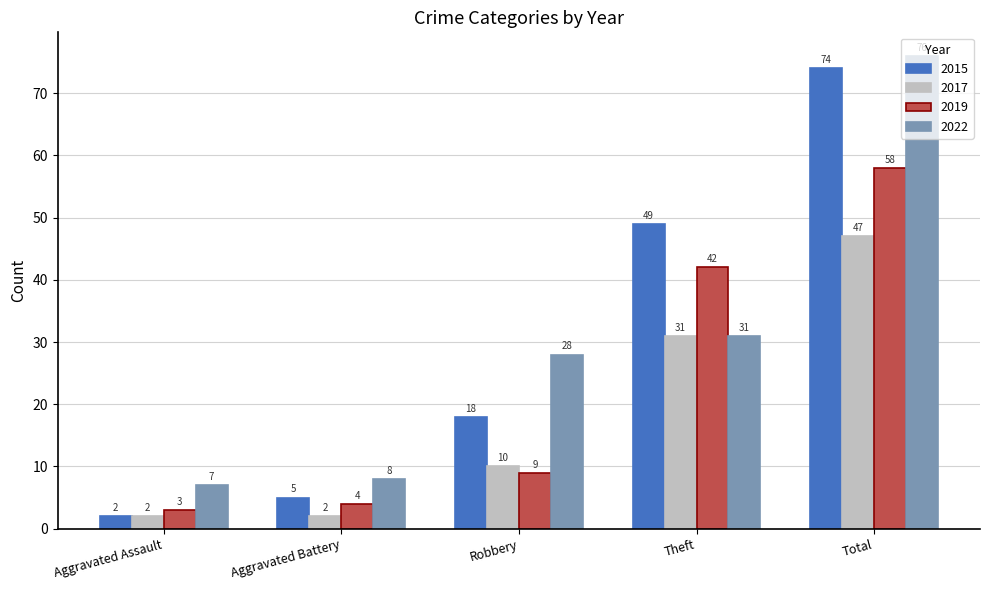

What is the label of the 4th bar from the left?

Theft